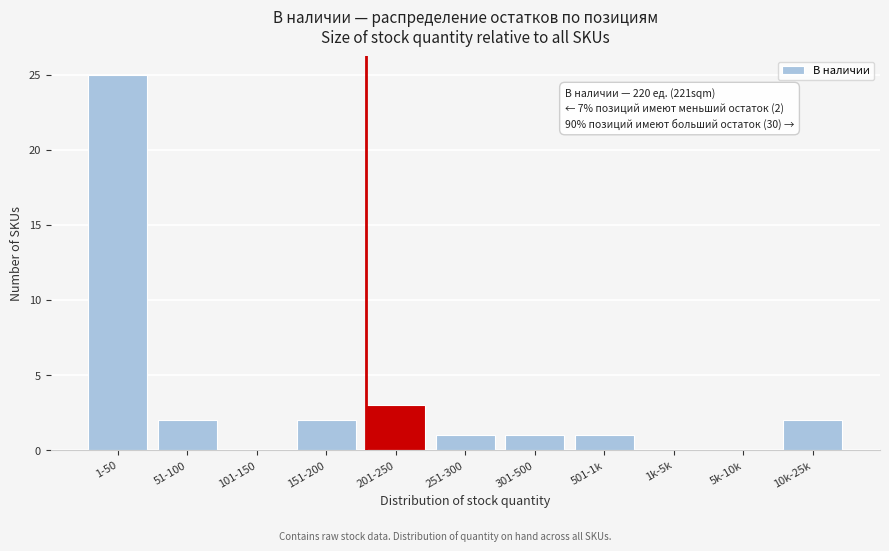

Reading left to right, extract all data points from this chart.

1-50=25	51-100=2	101-150=0	151-200=2	201-250=3	251-300=1	301-500=1	501-1k=1	1k-5k=0	5k-10k=0	10k-25k=2